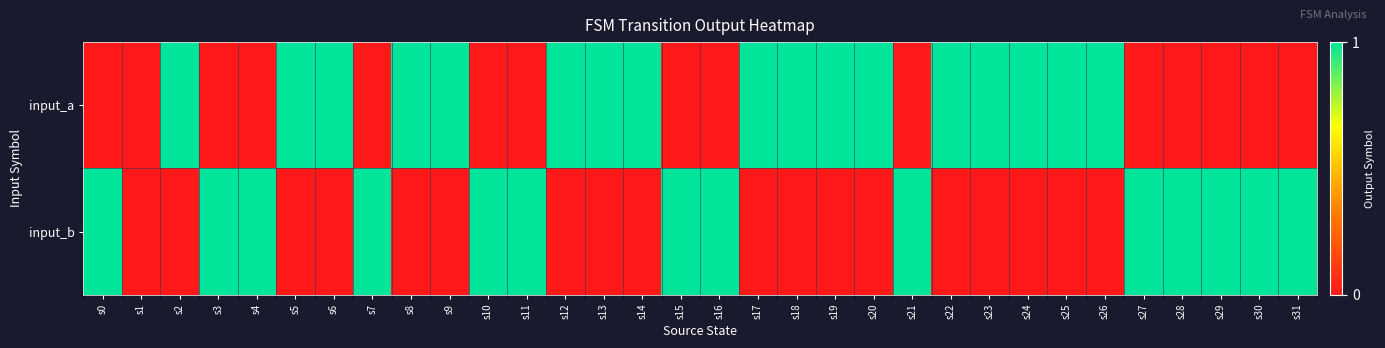

Which series has the widest spread of values?

input_a